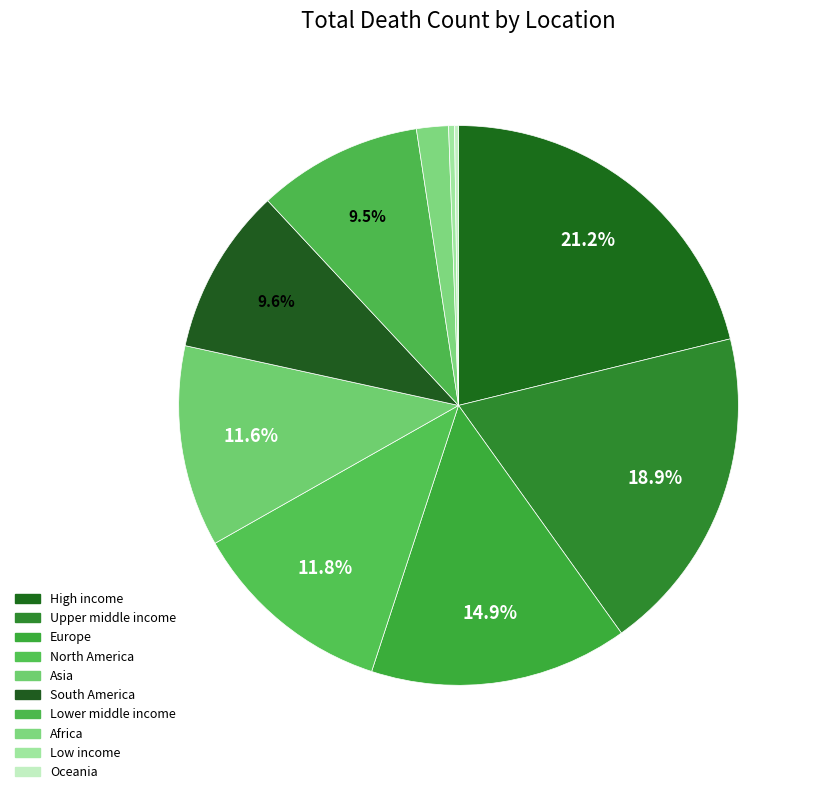

To the nearest percent, what percentage of the pie is Lower middle income?

10%